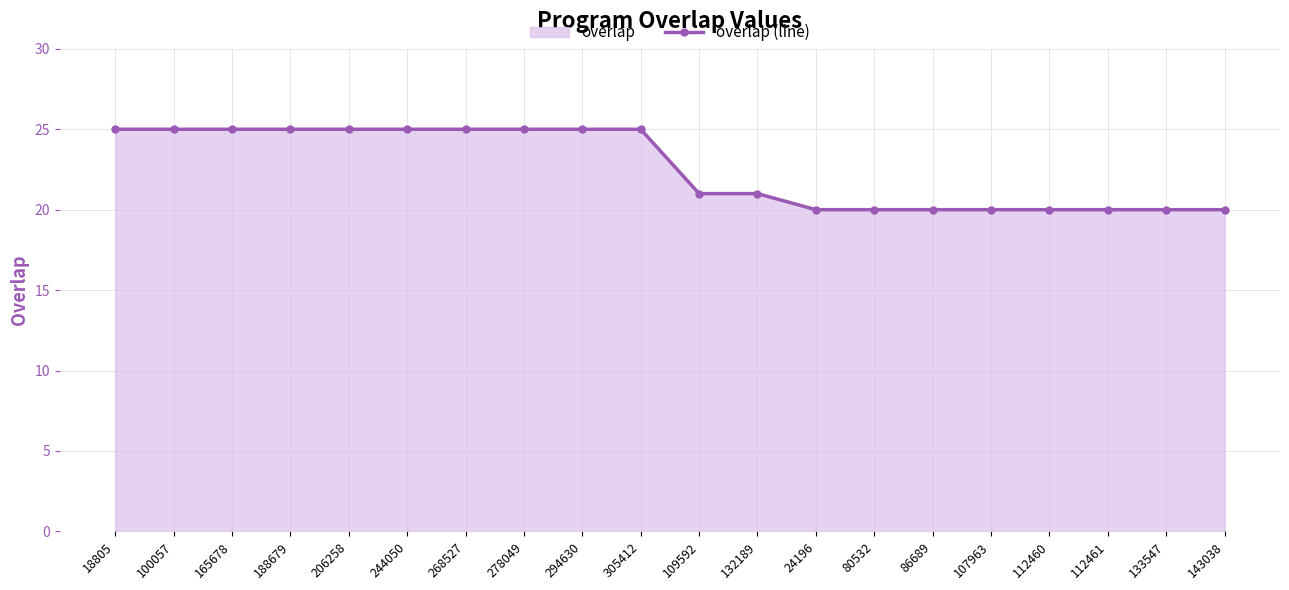

Reading left to right, list all the values displayed in this chart.

18805=25	100057=25	165678=25	188679=25	206258=25	244050=25	268527=25	278049=25	294630=25	305412=25	109592=21	132189=21	24196=20	80532=20	86689=20	107963=20	112460=20	112461=20	133547=20	143038=20